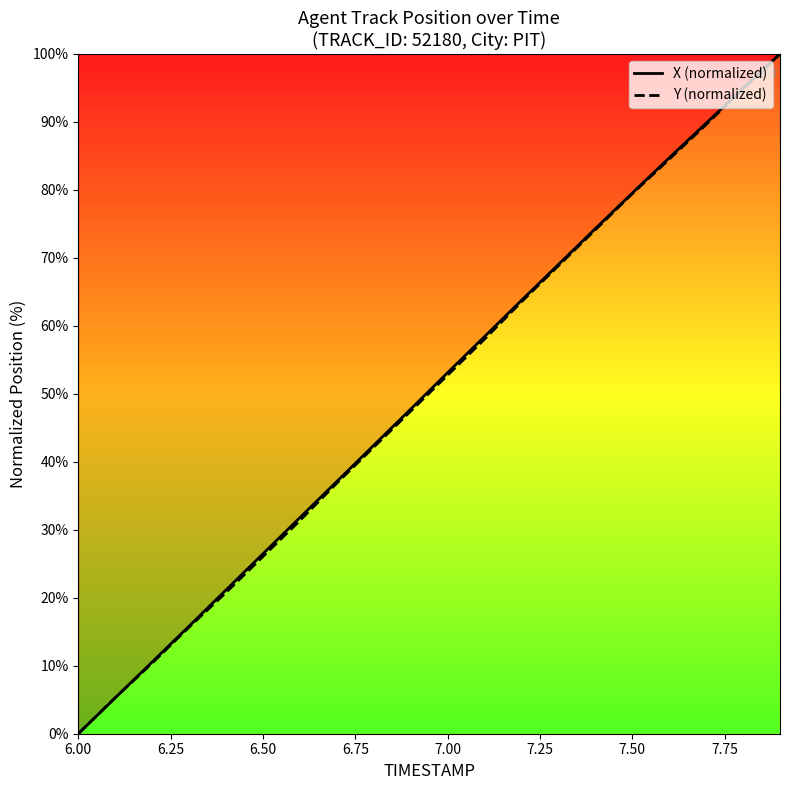

List the series in order of their peak value, highest first.

X (normalized), Y (normalized)